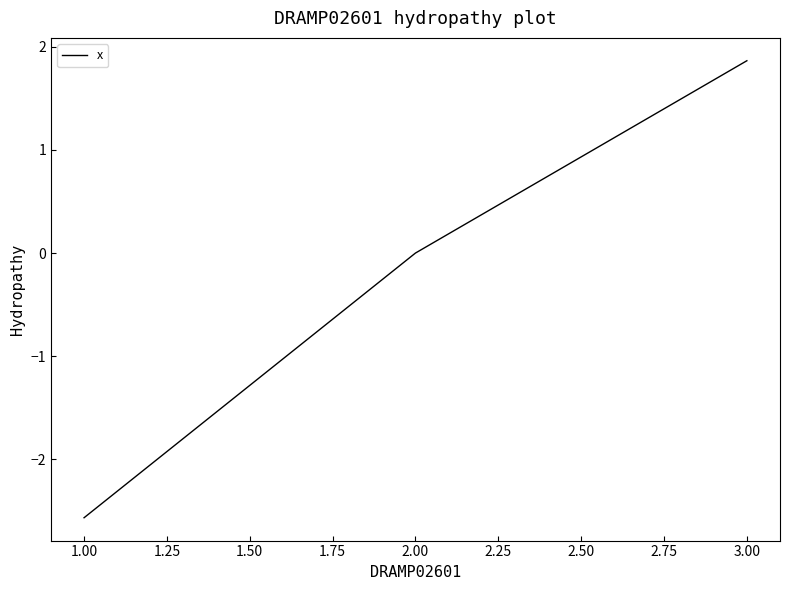

Rank the categories by value from lowest to highest.

1.00, 2.00, 3.00